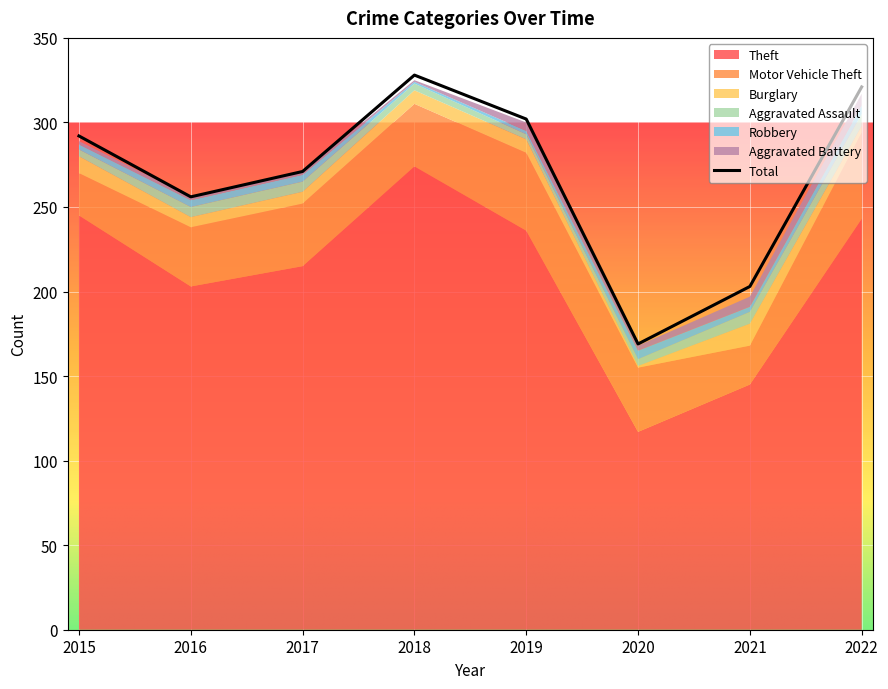

Which category has the lowest value across all series?

2020